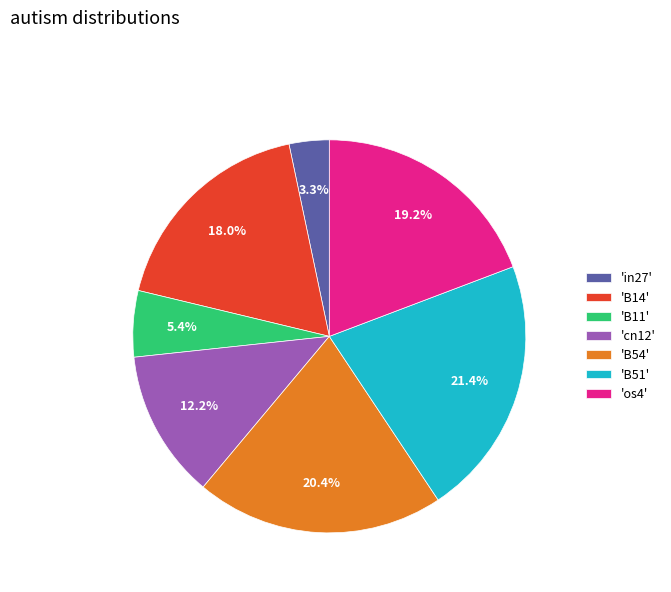

Which has a higher value, 'B51' or 'B14'?

'B51'